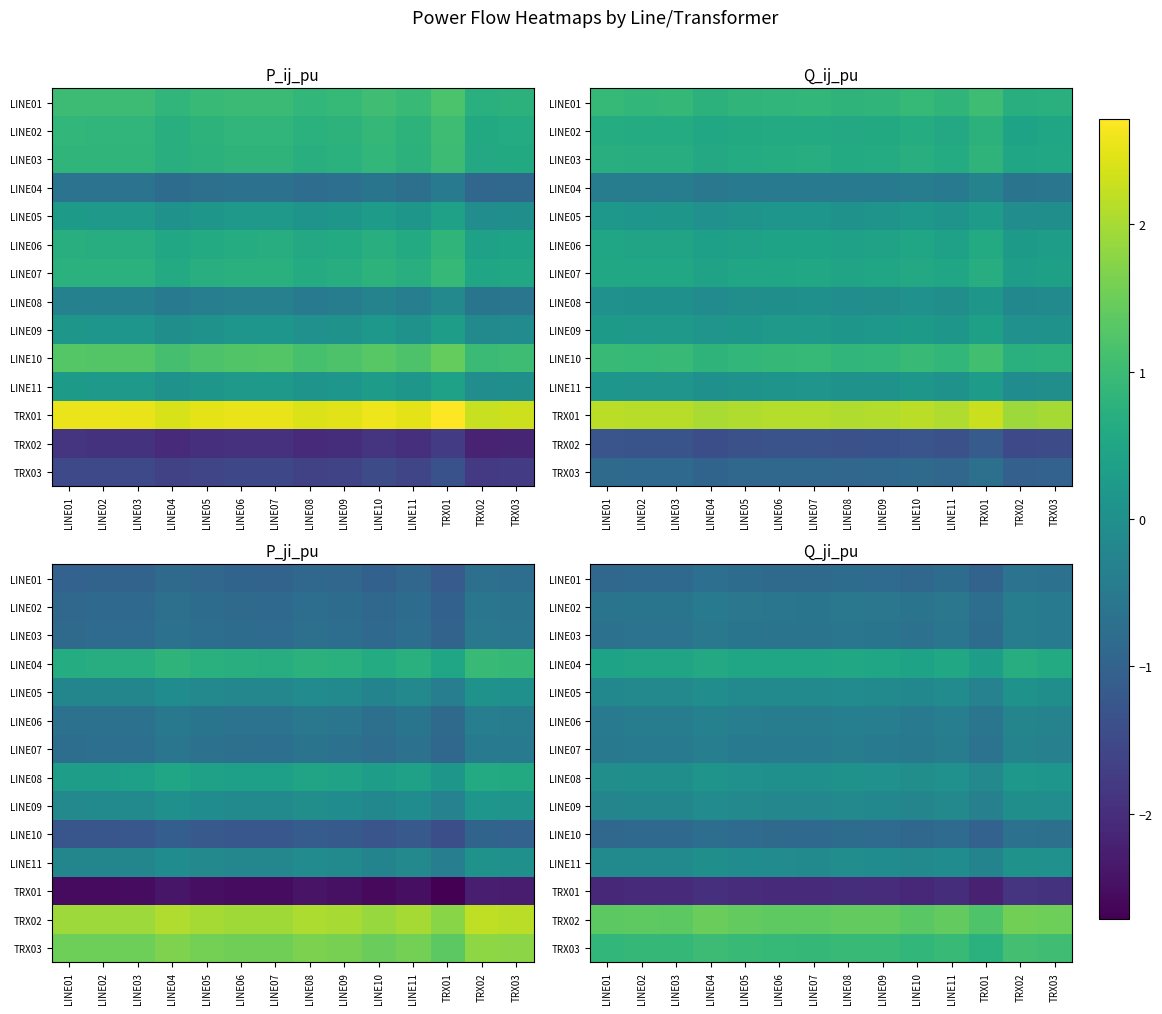

True or false: LINE03 has a value of -0.6 at LINE07.

True